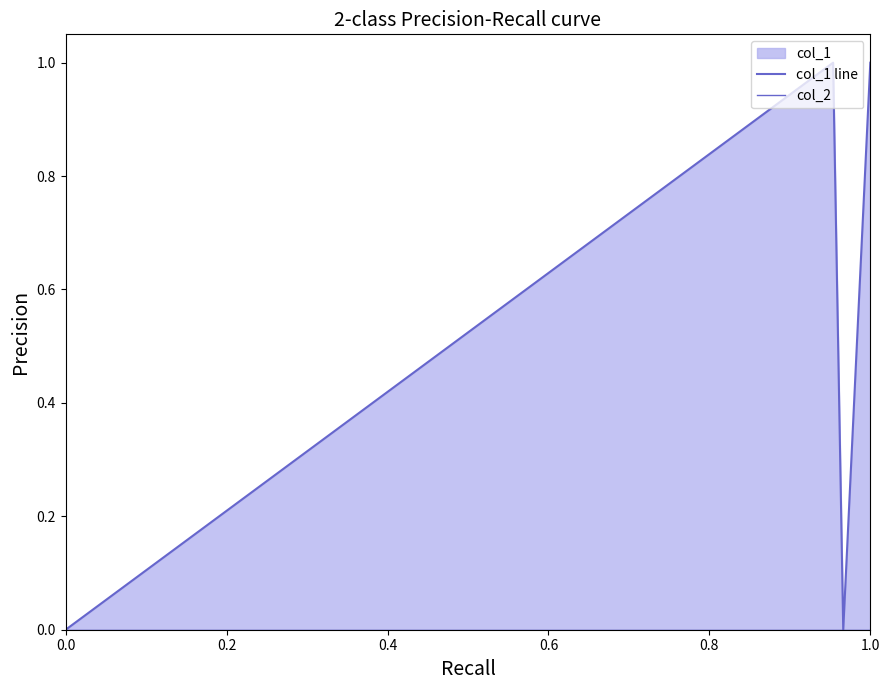

True or false: col_2 and col_1 line intersect in this chart.

False